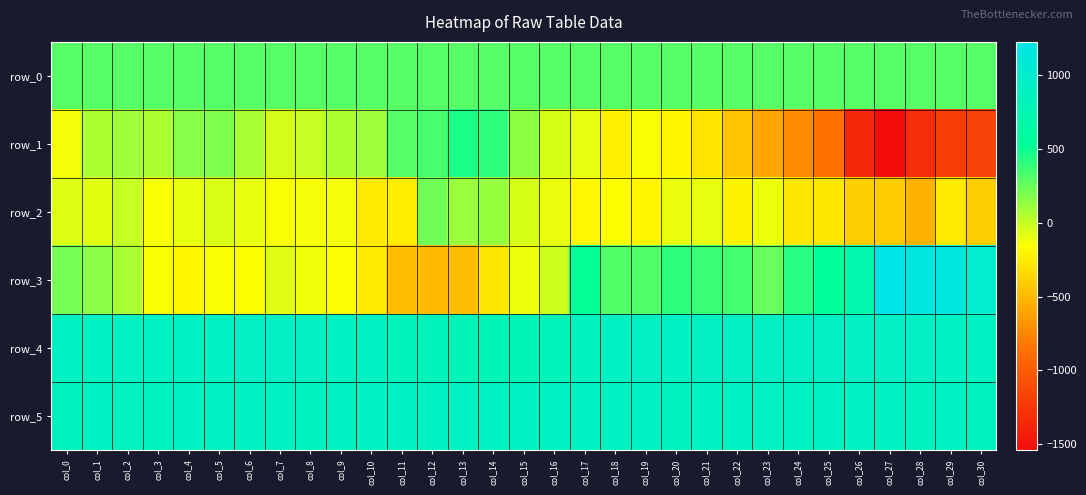

Read the row_1 value at col_25.

-857.0